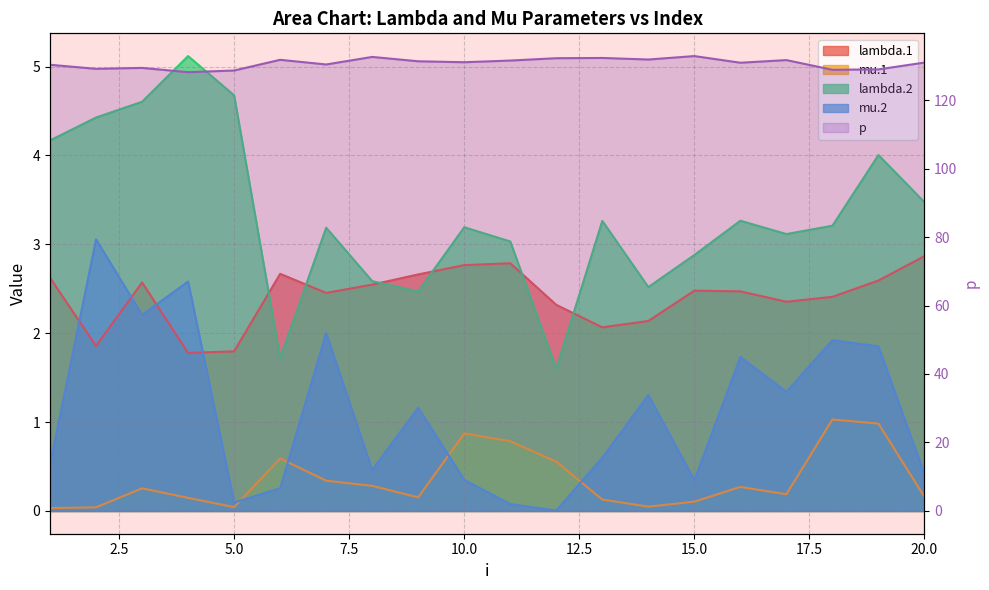

What is the difference between the maximum and minimum values in the mu.1 series?

1.0